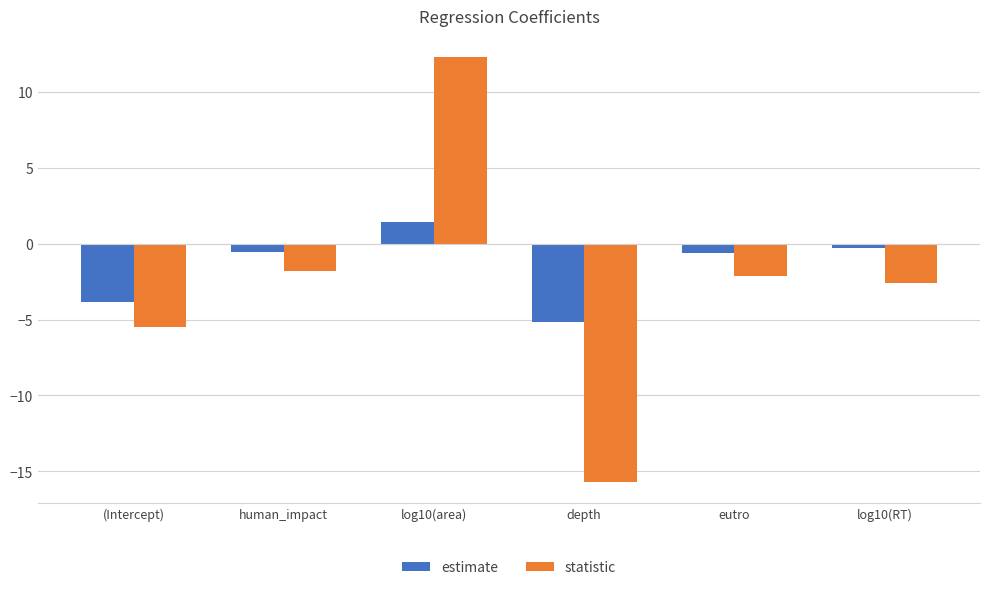

How many data points in statistic are above -2?

2